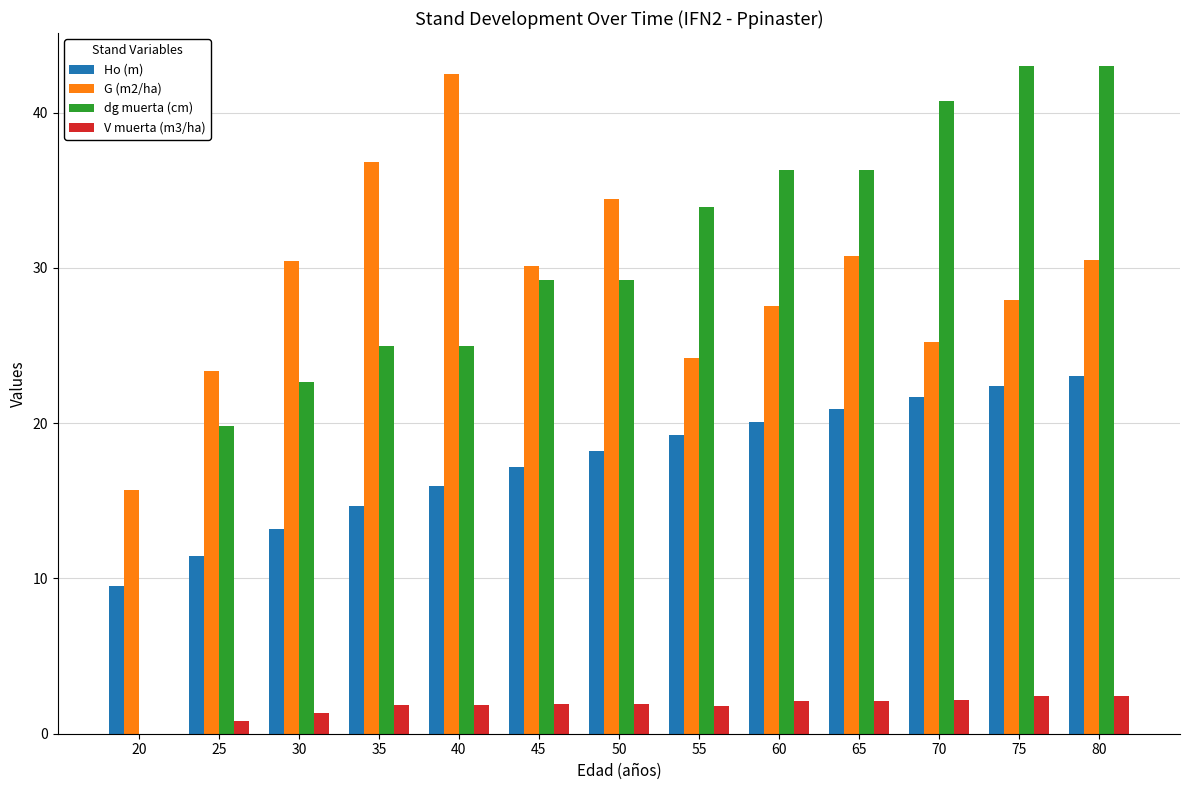

Which series changed the most between 25 and 60?

dg muerta (cm)